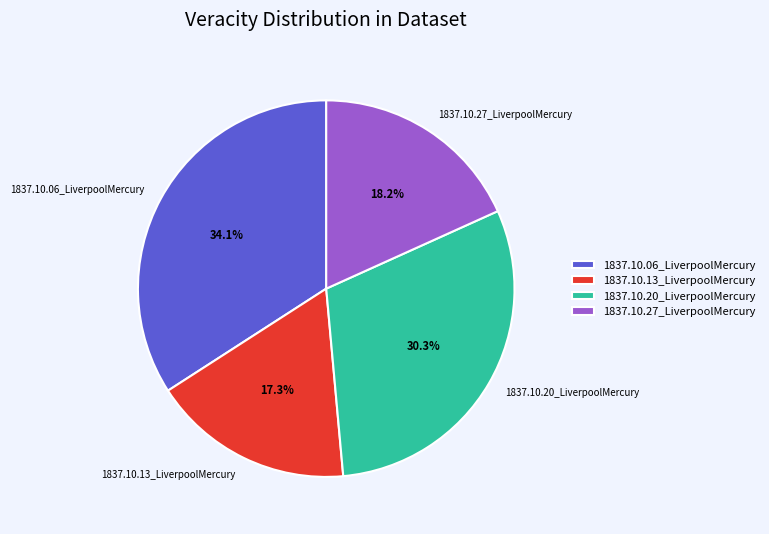

Is 1837.10.06_LiverpoolMercury the majority of the pie?

No